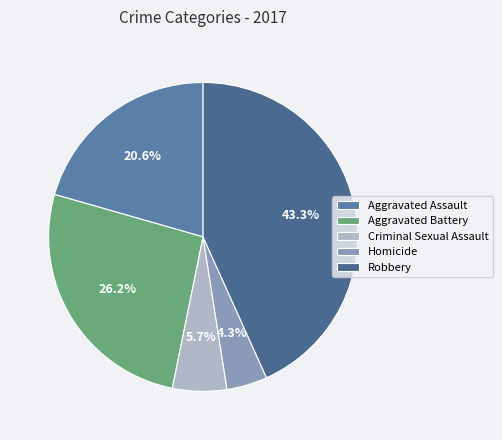

Is there a majority slice in this chart?

No